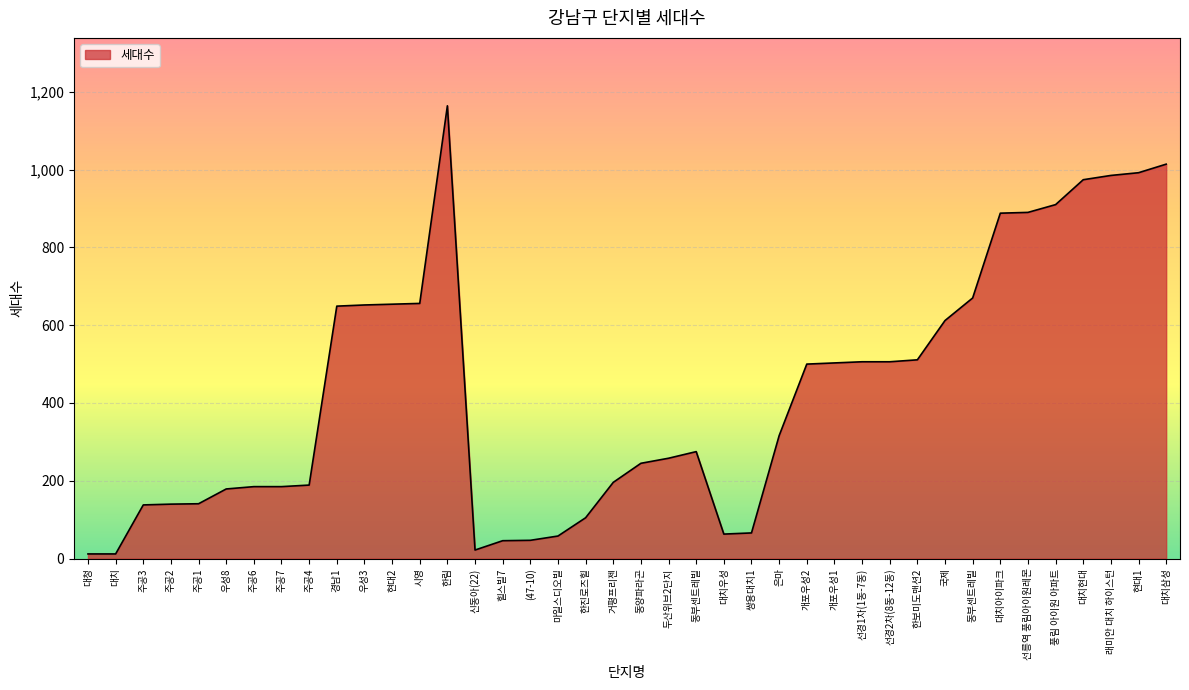

How many lines are shown in the chart?

1